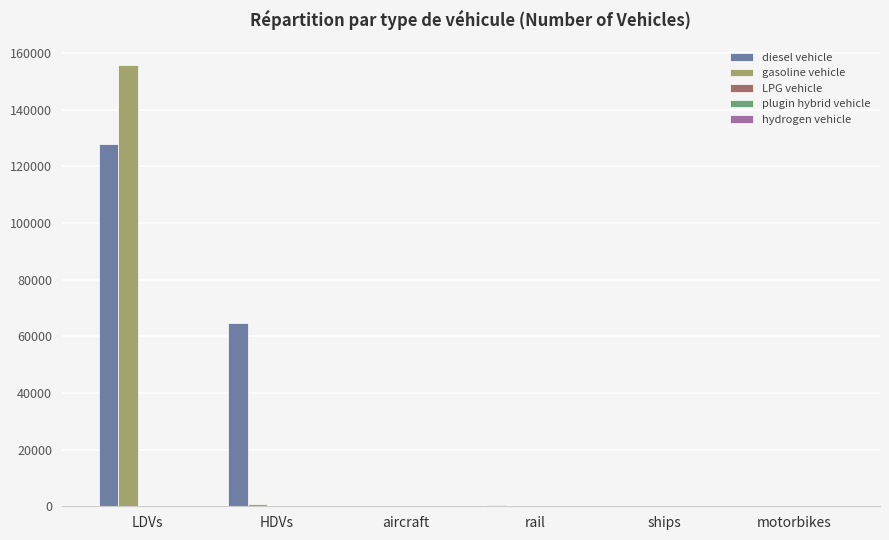

What is the maximum value shown in the chart?

155804